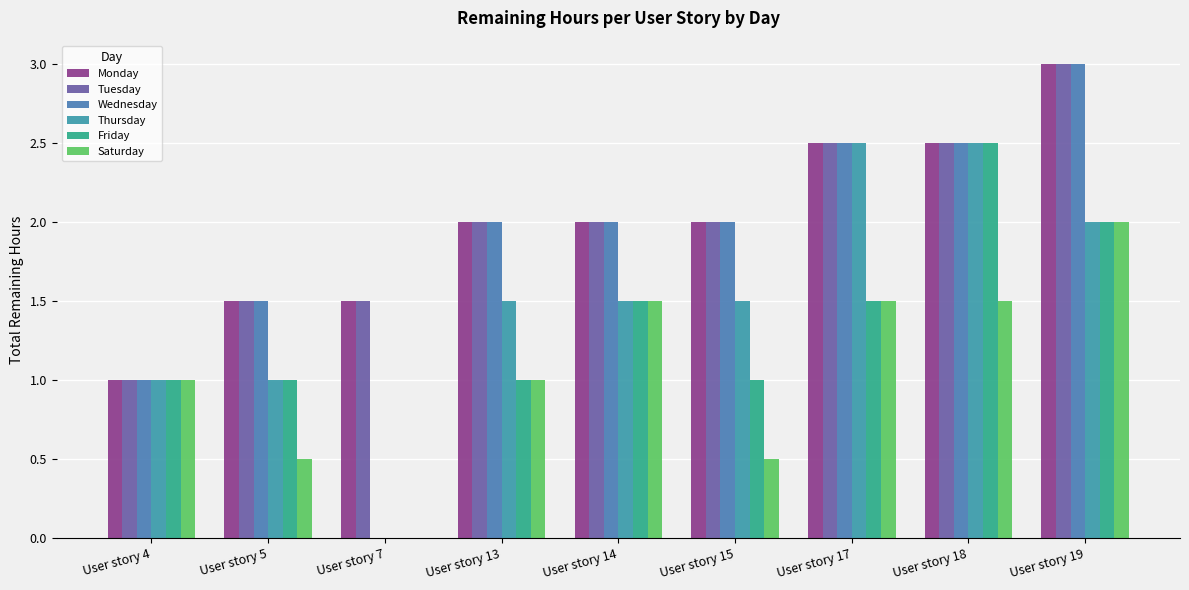

Are the bars grouped side by side (vs. stacked)?

Yes